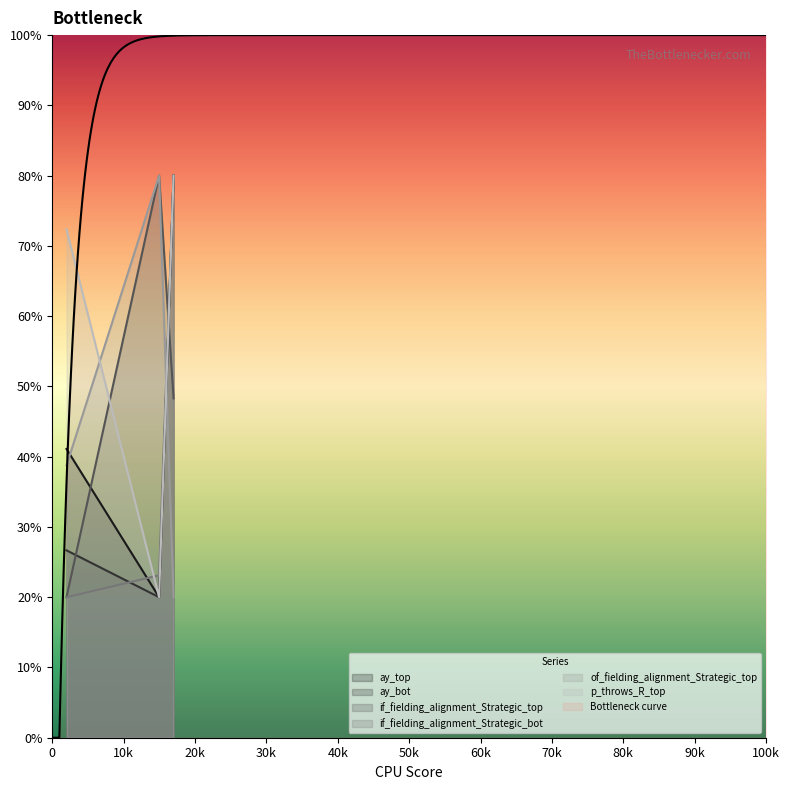

What is the difference between the maximum and minimum values in the if_fielding_alignment_Strategic_top series?

60.0